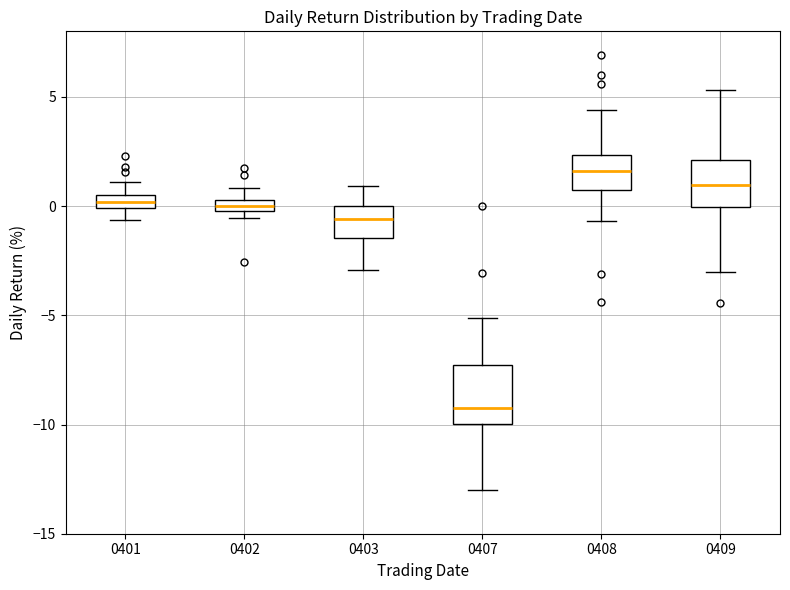

Which box has the lowest median line?

0407